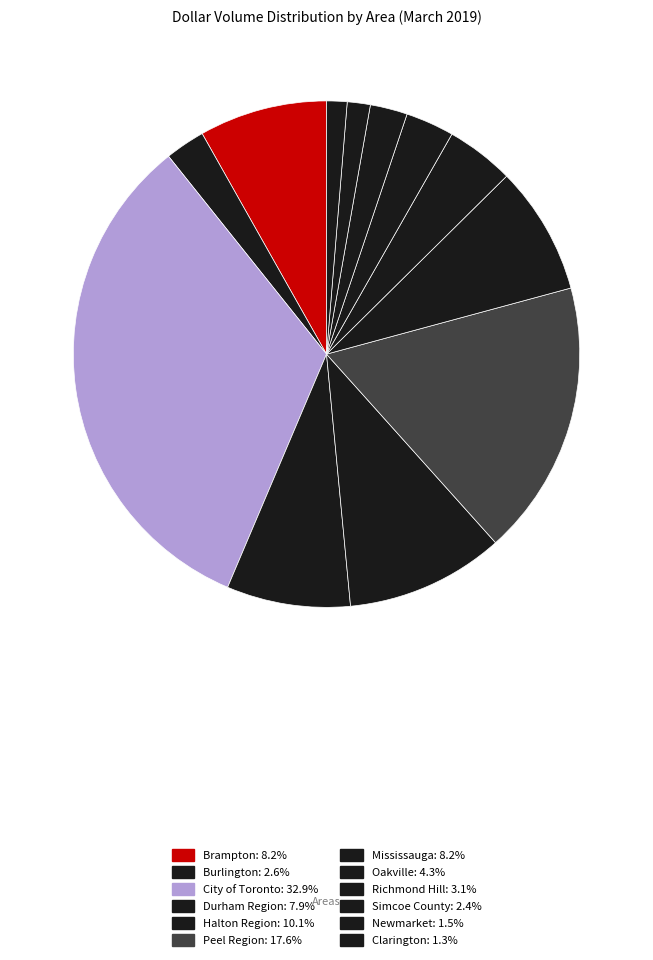

Between Brampton and Halton Region, which is larger?

Halton Region